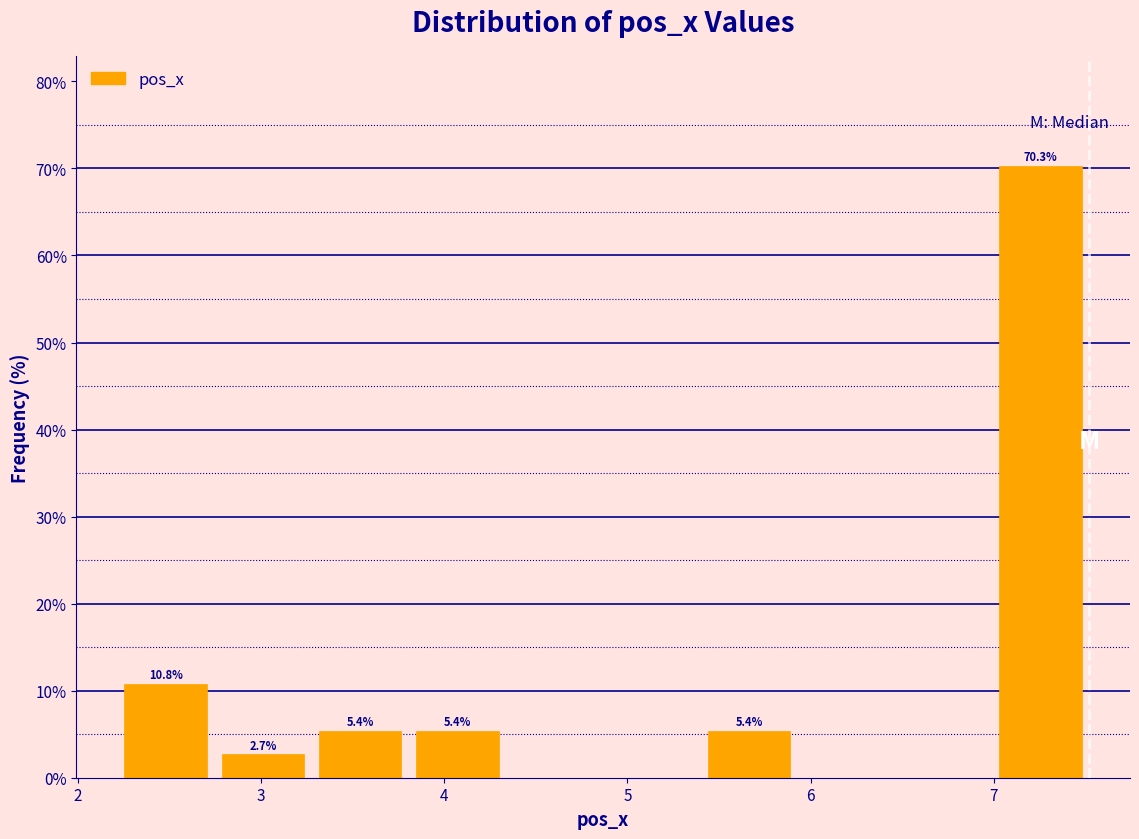

Over which range of the x-axis is the bar tallest?

7.0 to 7.5